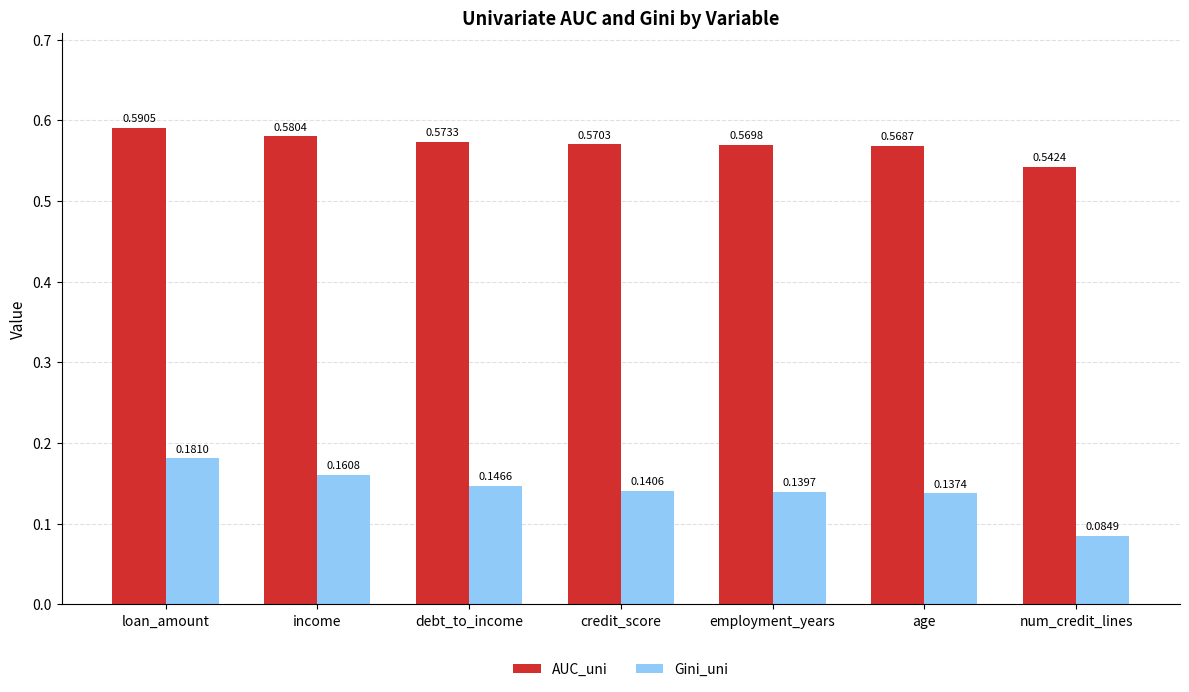

At which label does Gini_uni reach its peak?

loan_amount